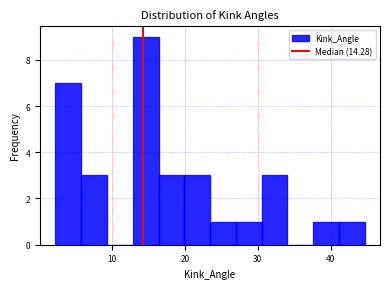

Around what value on the x-axis is the tallest bar? Give the approximate position of its centre, as read against the axis.

15